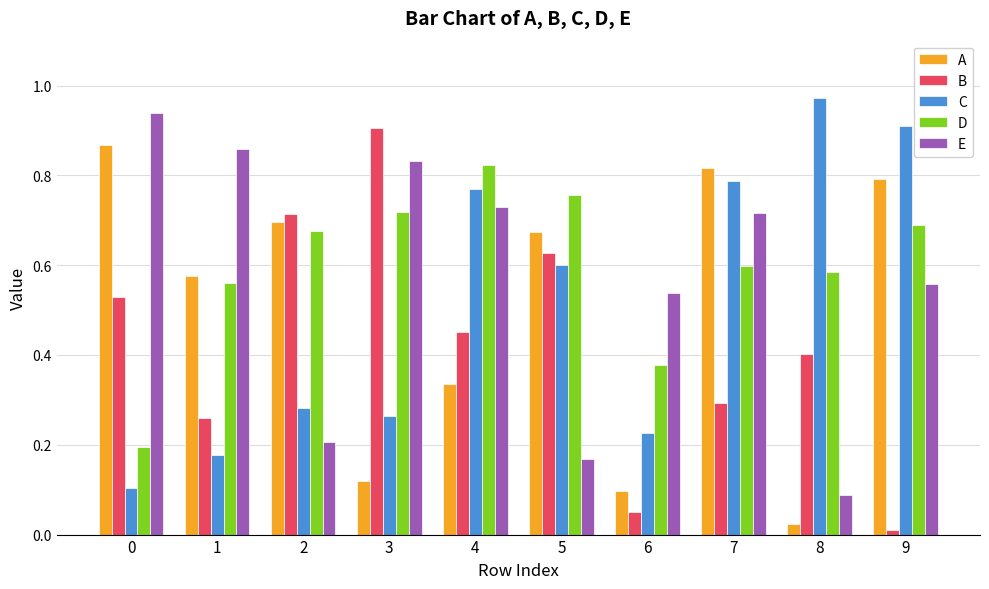

What is the total value across all series at 2?

2.6